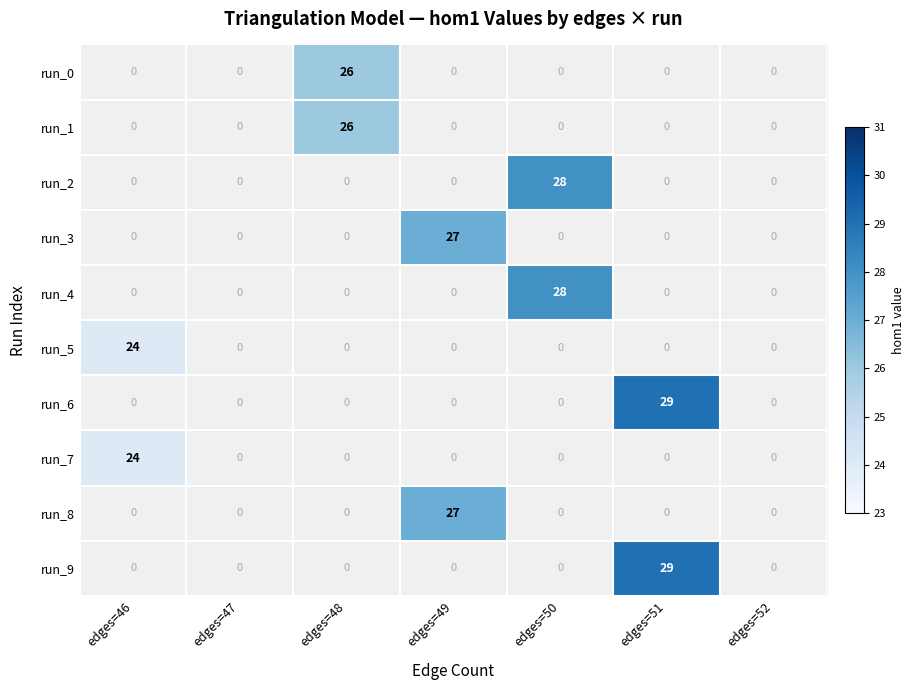

What is the highest value of the run_7 series?

24.0